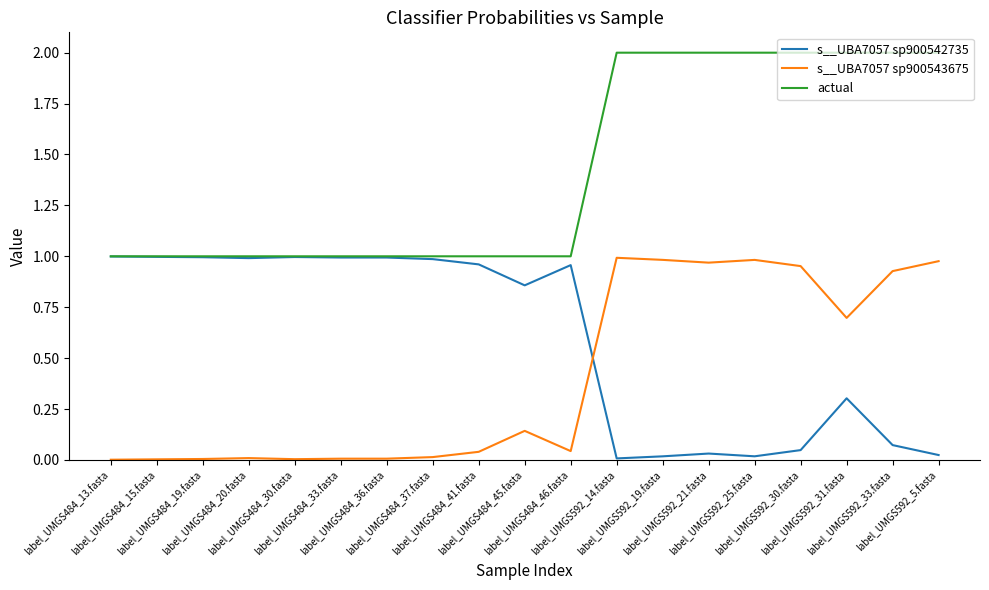

True or false: actual and s__UBA7057 sp900543675 intersect in this chart.

False